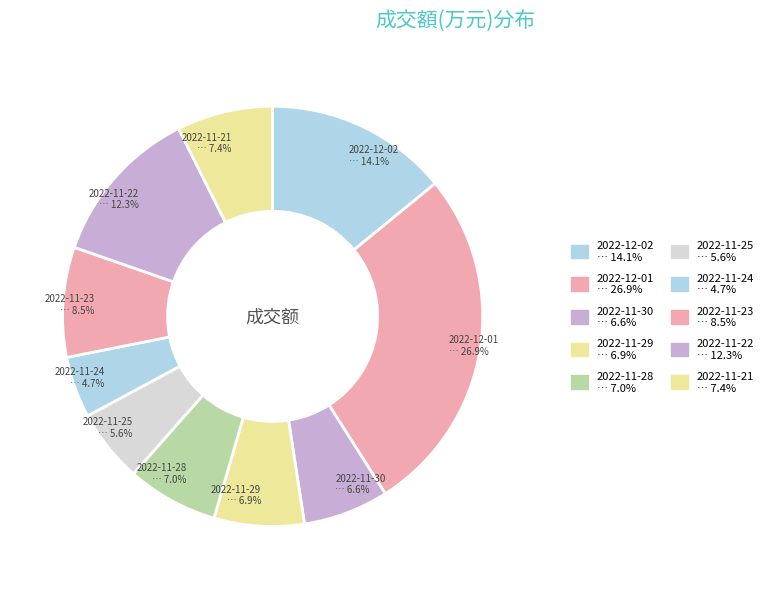

Count the number of slices in the pie.

10